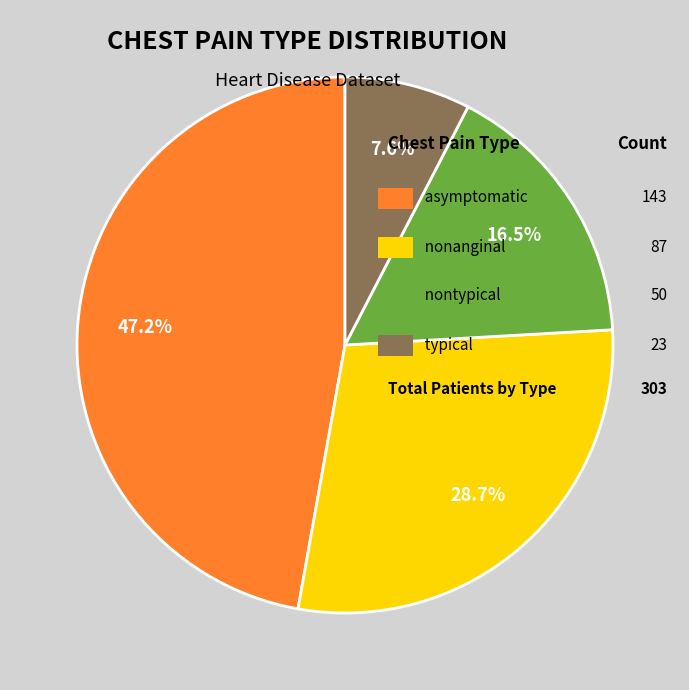

Is there any slice that represents more than half of the pie?

No